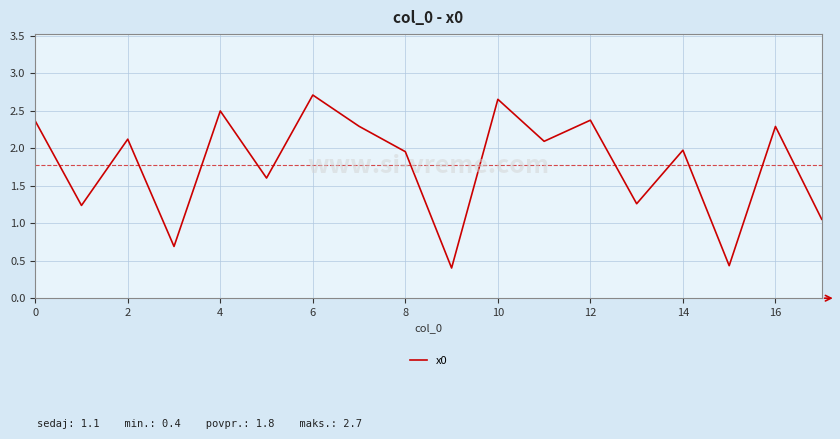

What is the difference between the maximum and minimum values?

2.3